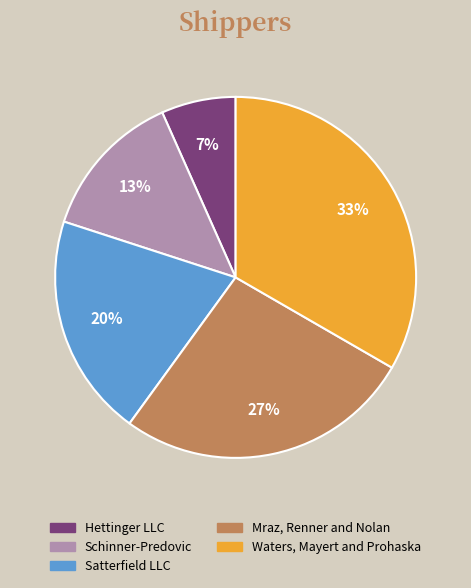

What percentage is the Mraz, Renner and Nolan slice, to the nearest percent?

27%